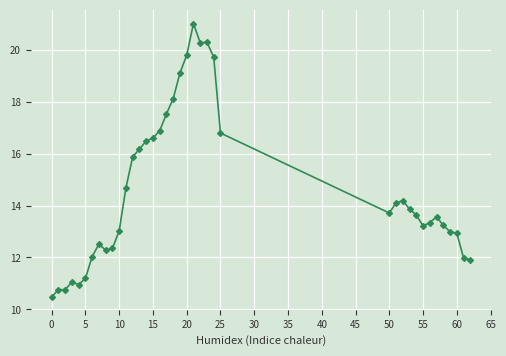

What is the smallest value displayed?

10.5